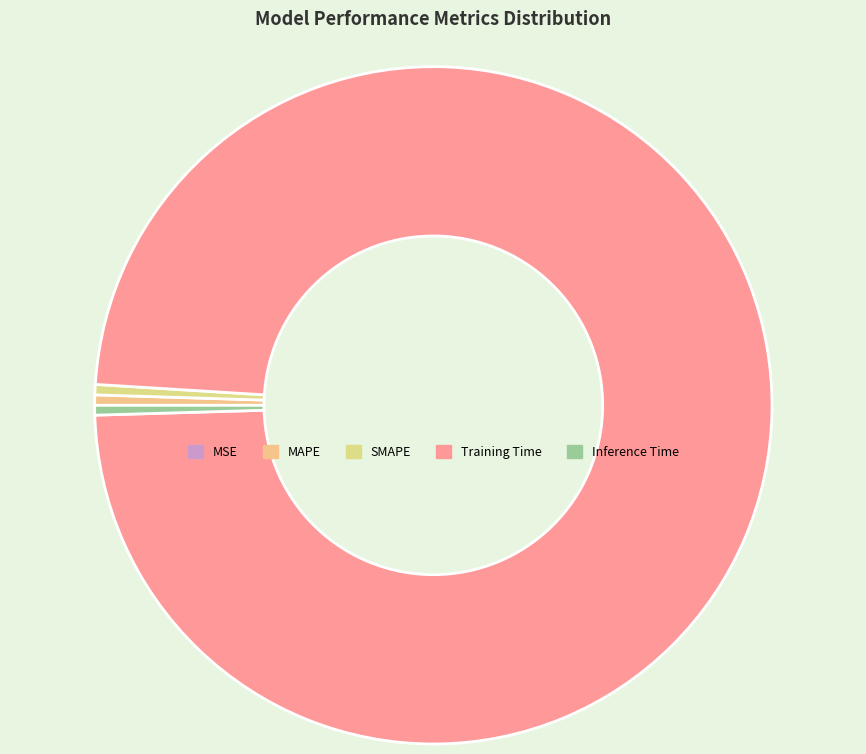

To the nearest percent, what is the difference between the largest and smallest slice percentages?

99%